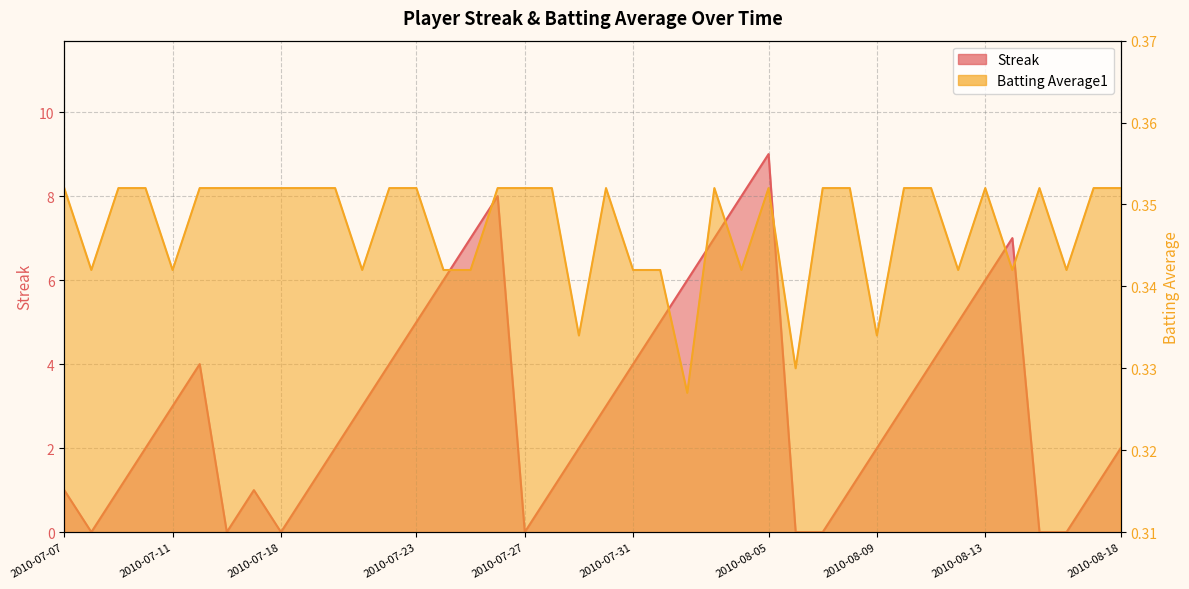

How many times do Batting Average1 and Streak cross each other?

12